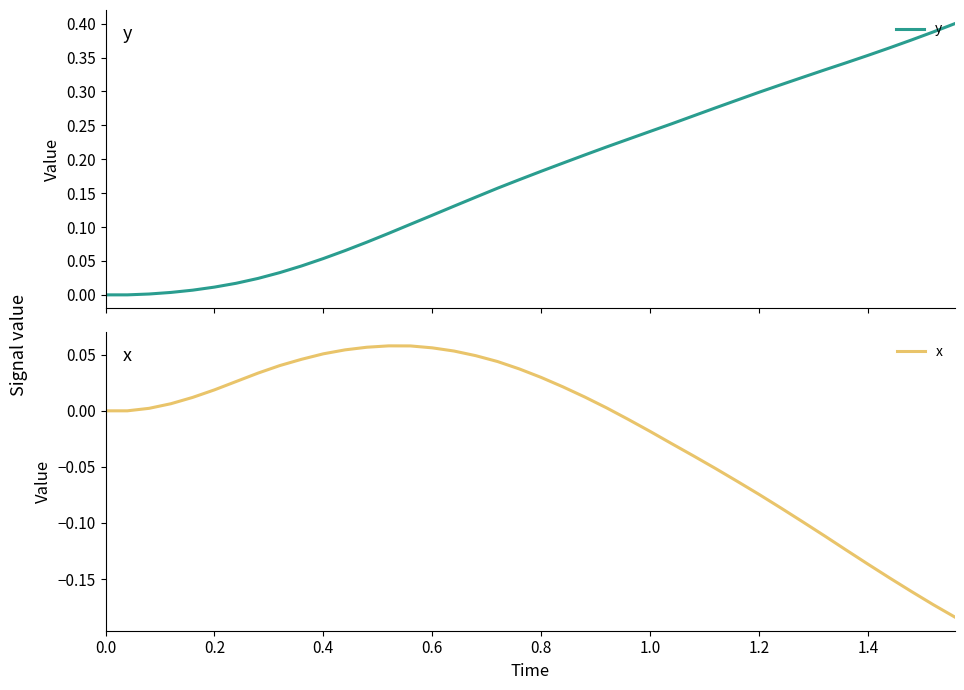

Rank the series by their maximum value, from highest to lowest.

y, x